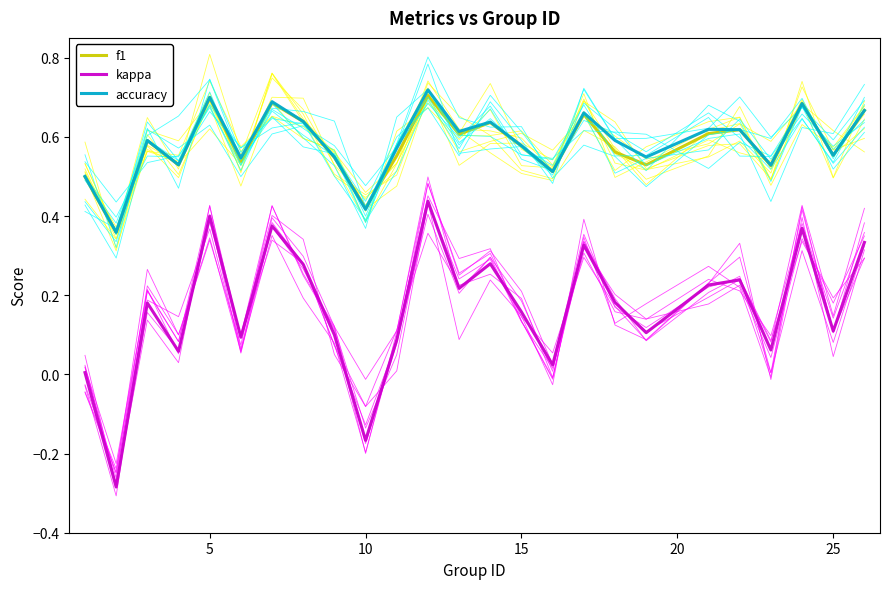

True or false: f1 and kappa cross at least once.

False